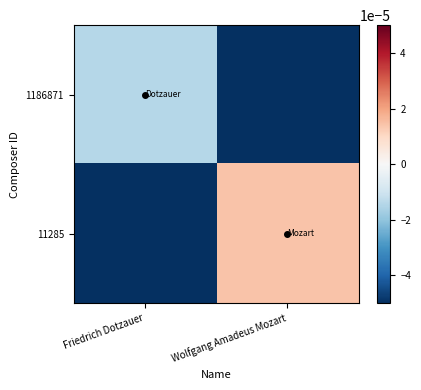

How many categories are shown in the chart?

2